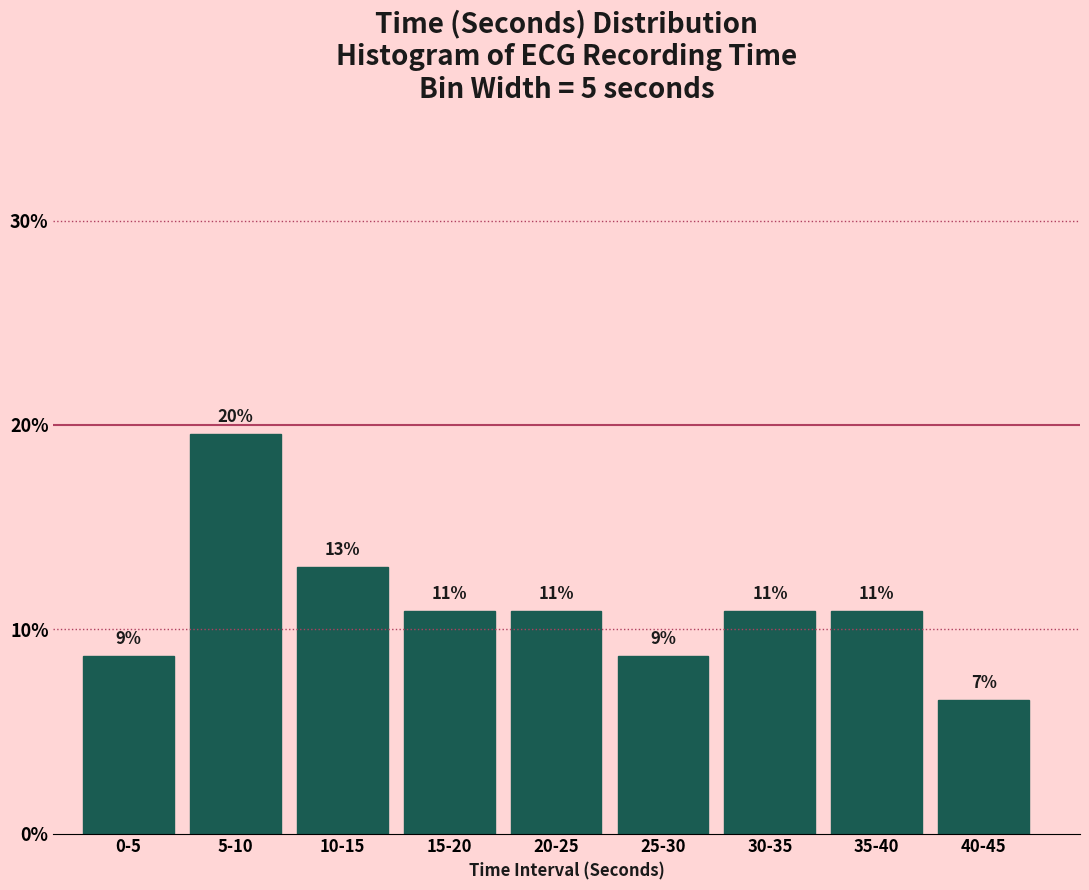

How many bars are there in total?

9